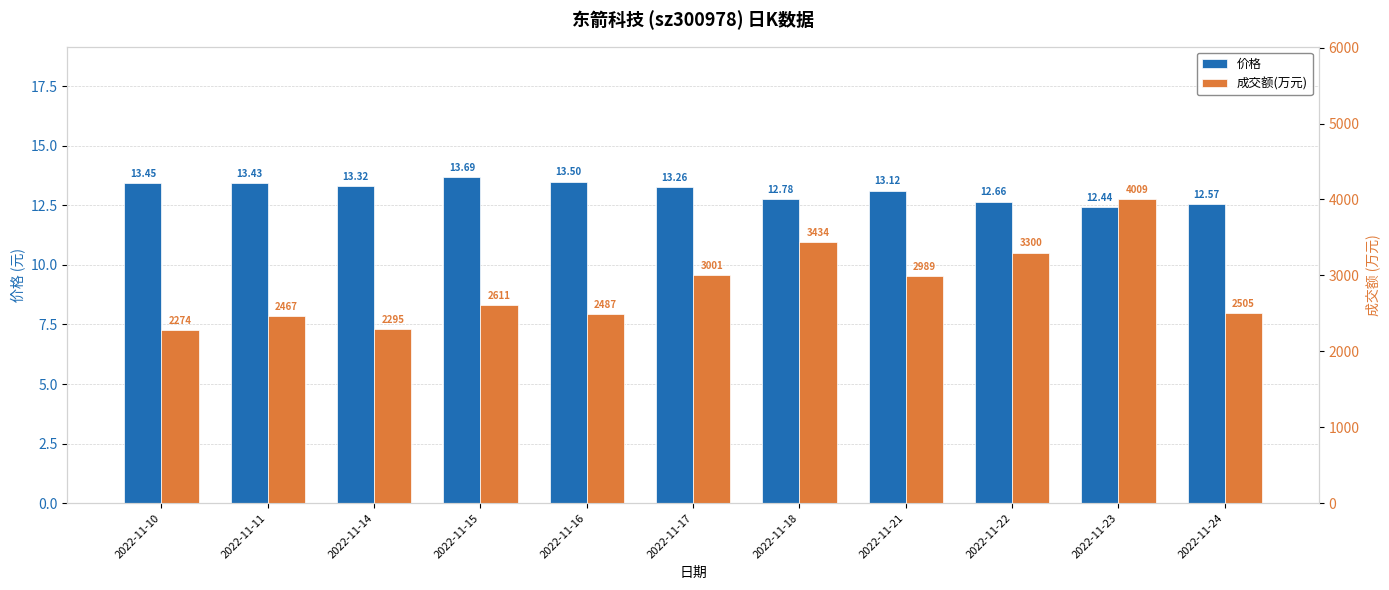

What is the value of the 价格 bar at the 9th from the left?

12.7